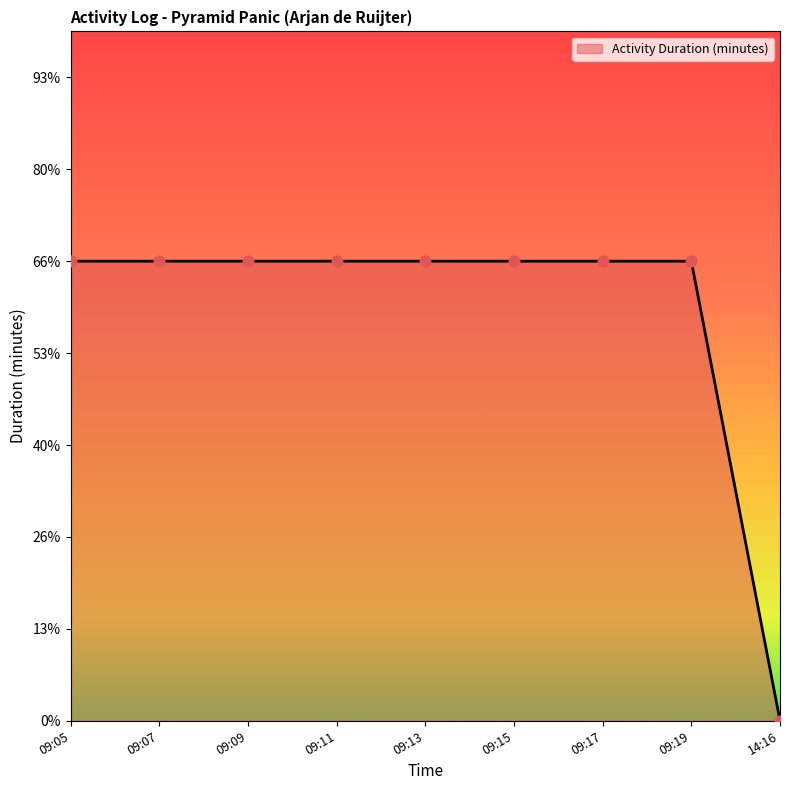

Does the chart have visible grid lines?

No